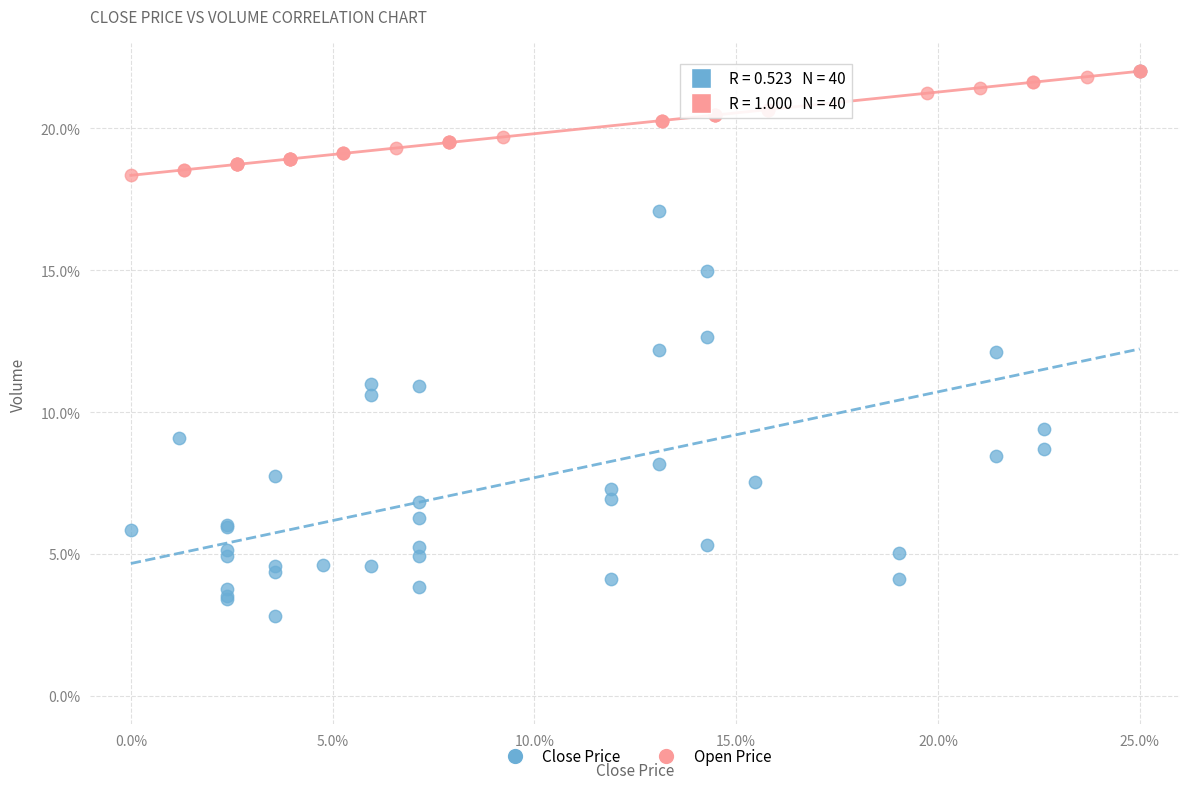

Which series reaches the minimum Y coordinate?

Close Price